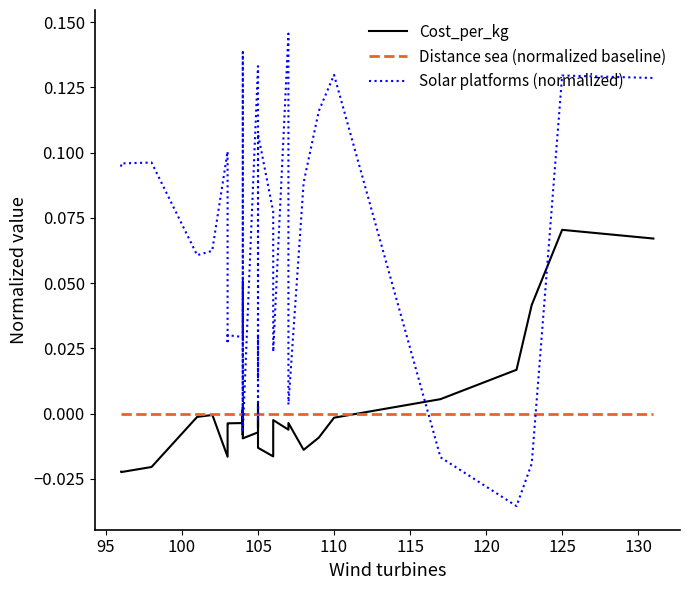

Between 110 and 105, which is larger?

110